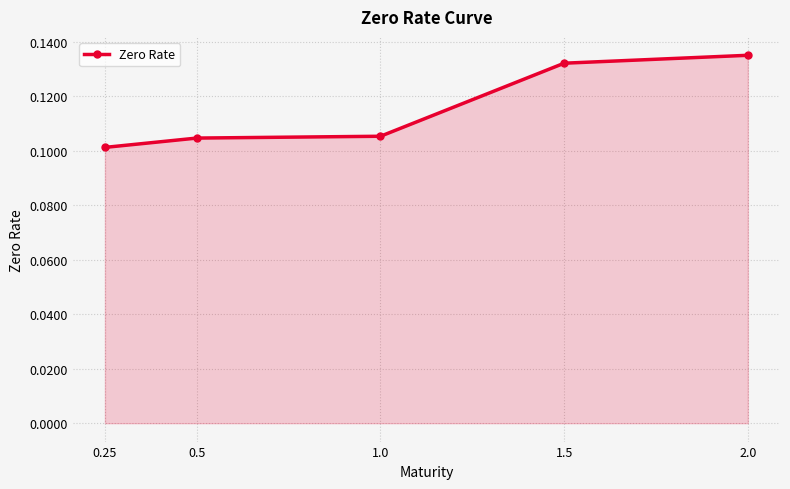

How many lines are shown in the chart?

1